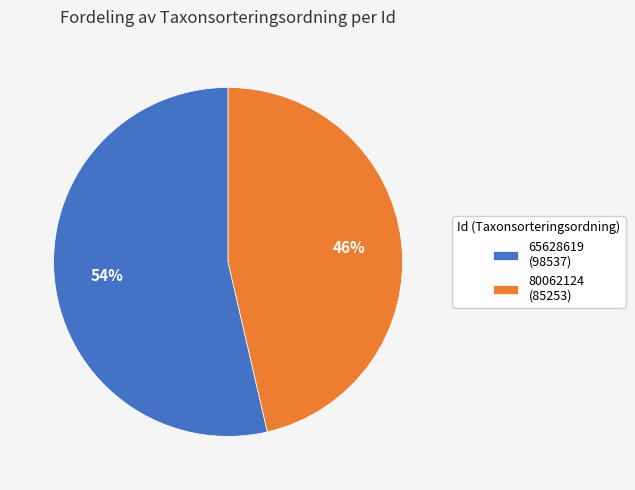

Do 80062124 and 65628619 together represent more than half of the pie?

Yes